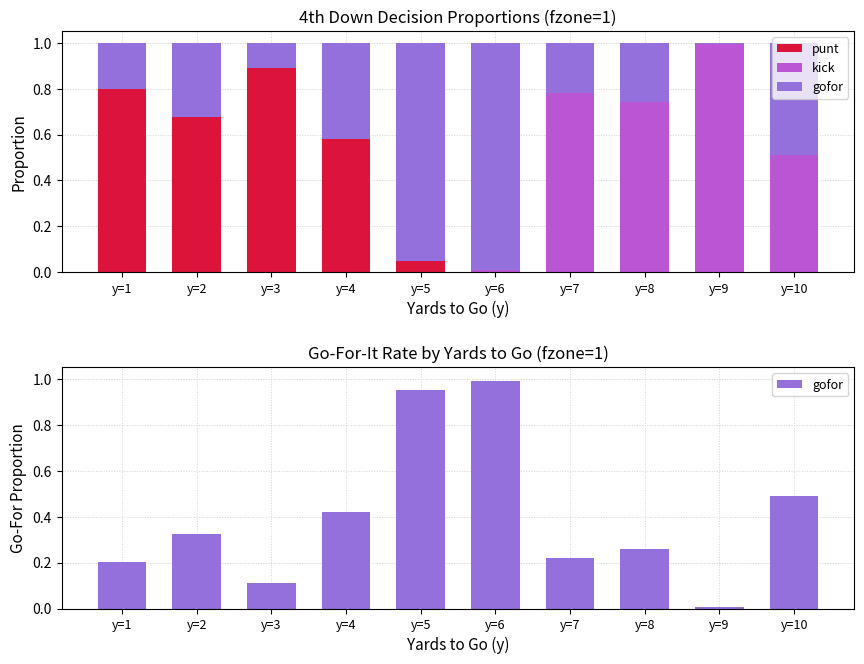

True or false: punt has a value of 0.9 at y=3.

True